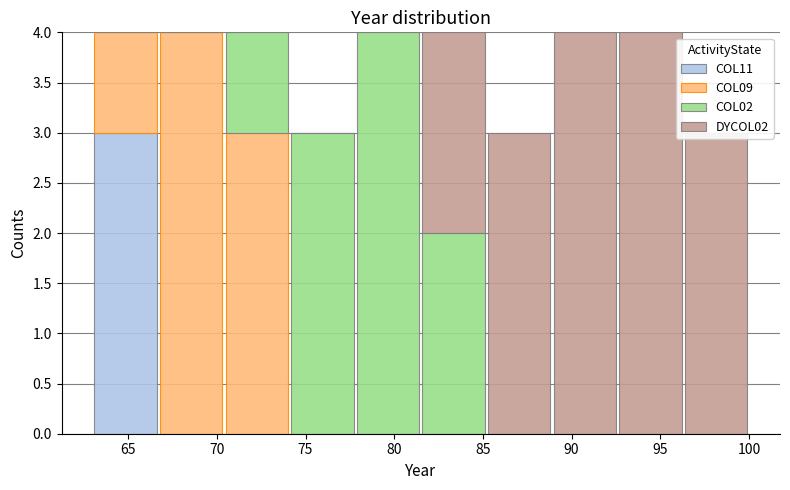

Reading left to right, transcribe this chart: for each stacked bar, give the range it covers on the x-axis and its total height. Neither the bar edges nor the heights are printed on the chart, so give them approximately, as read against the axes.

63.0 to 66.7: 4
66.7 to 70.4: 4
70.4 to 74.1: 4
74.1 to 77.8: 3
77.8 to 81.5: 4
81.5 to 85.2: 4
85.2 to 88.9: 3
88.9 to 92.6: 4
92.6 to 96.3: 4
96.3 to 100.0: 3